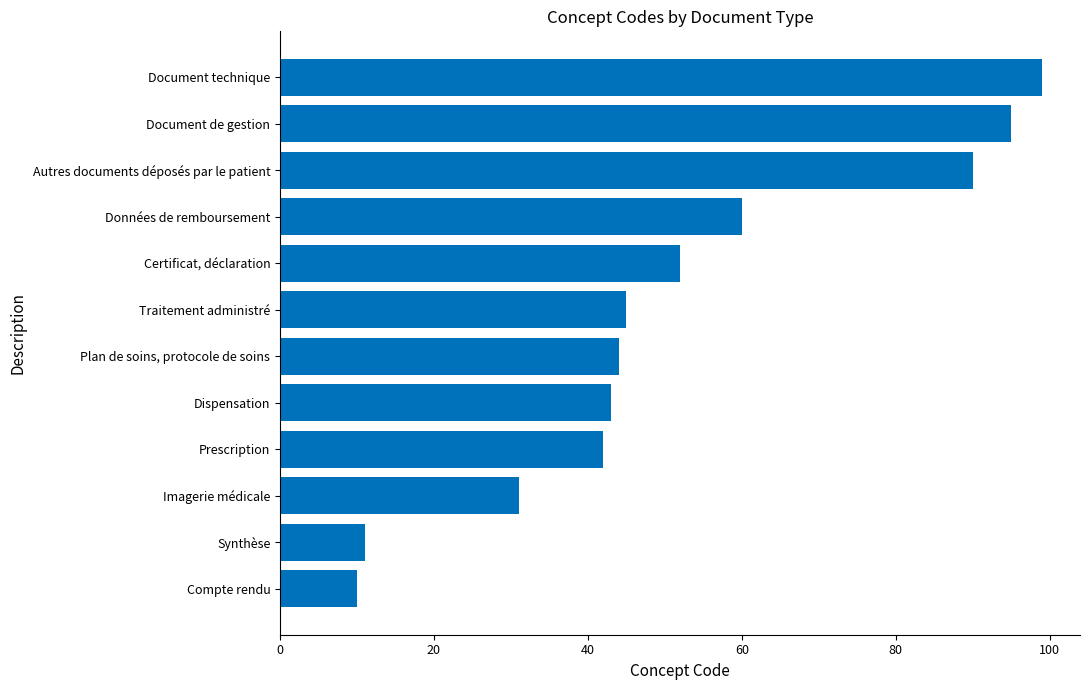

List the labels in order of value, smallest first.

Compte rendu, Synthèse, Imagerie médicale, Prescription, Dispensation, Plan de soins, protocole de soins, Traitement administré, Certificat, déclaration, Données de remboursement, Autres documents déposés par le patient, Document de gestion, Document technique